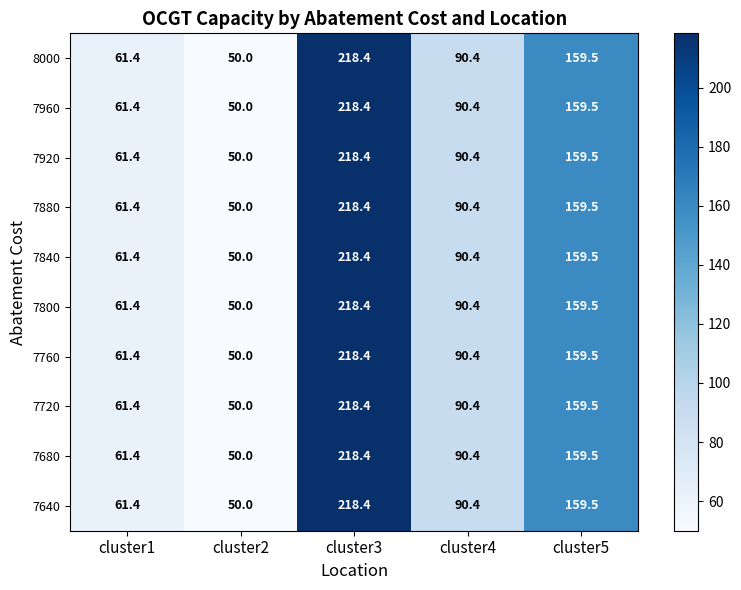

At which label is 7720 closest to 134?

cluster5